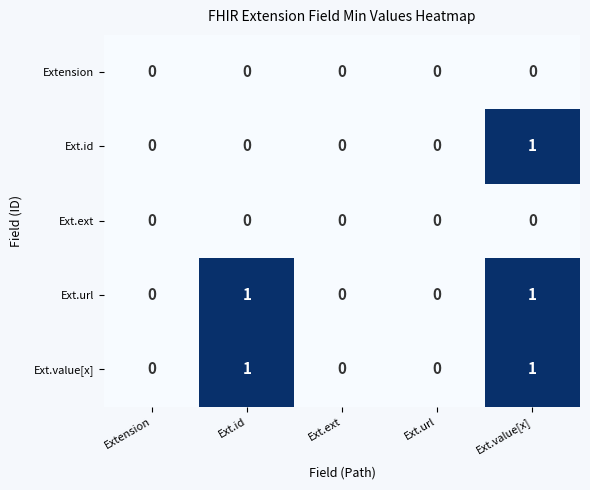

How many Ext.url values are between 0 and 1?

5